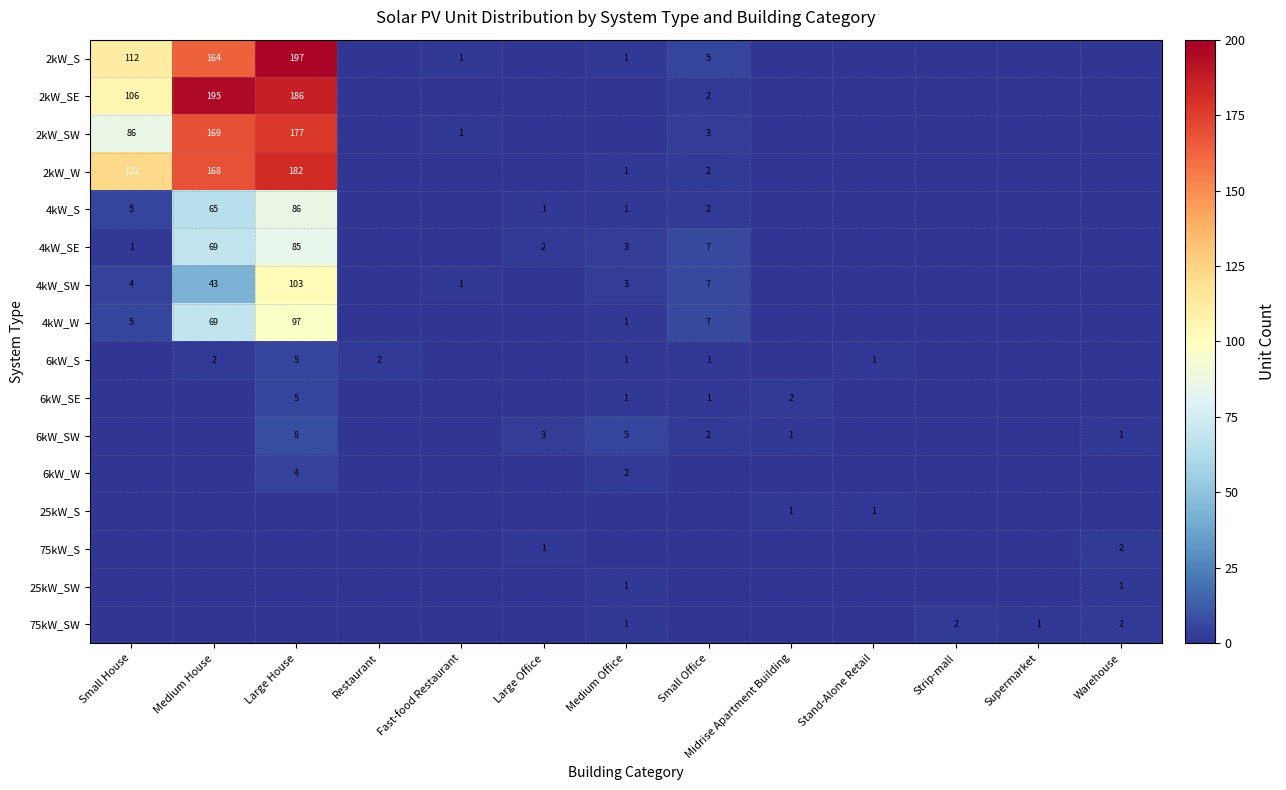

What is the spread (max minus min) of values at Supermarket?

1